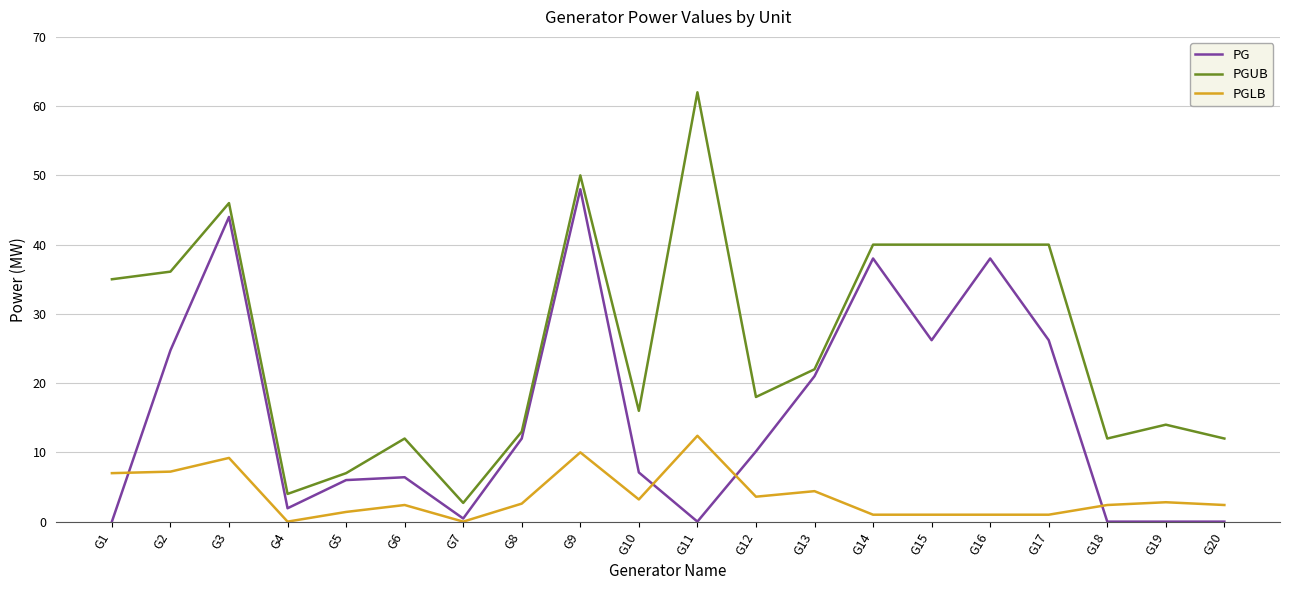

What is the spread (max minus min) of values at G13?

17.6